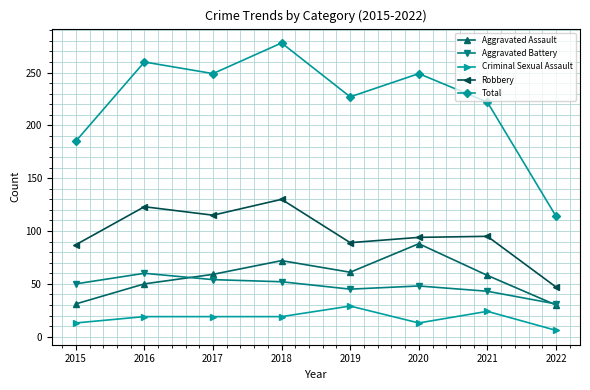

Count the number of categories in the chart.

8